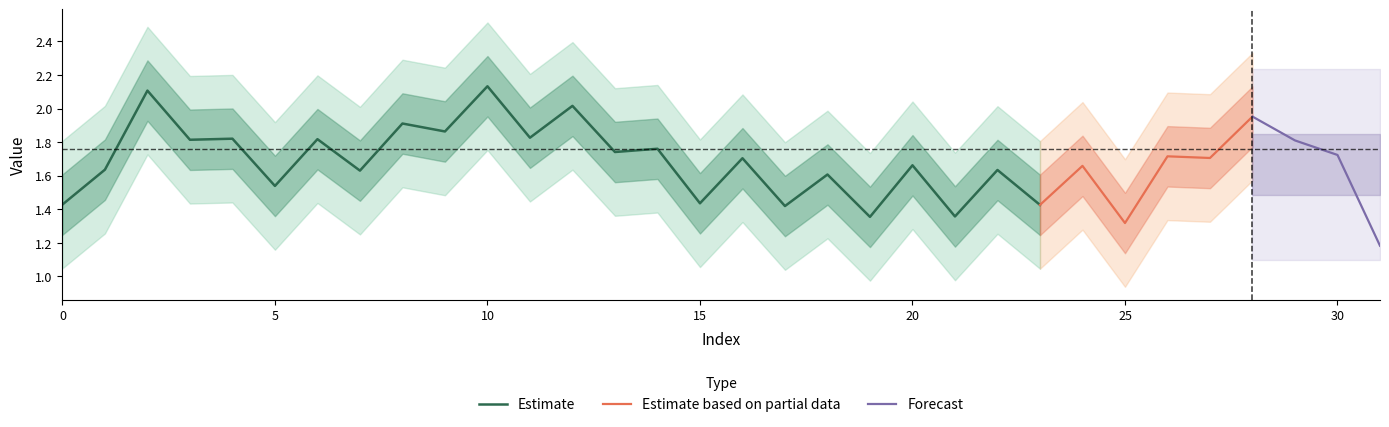

What value does the data have at 31?

1.3